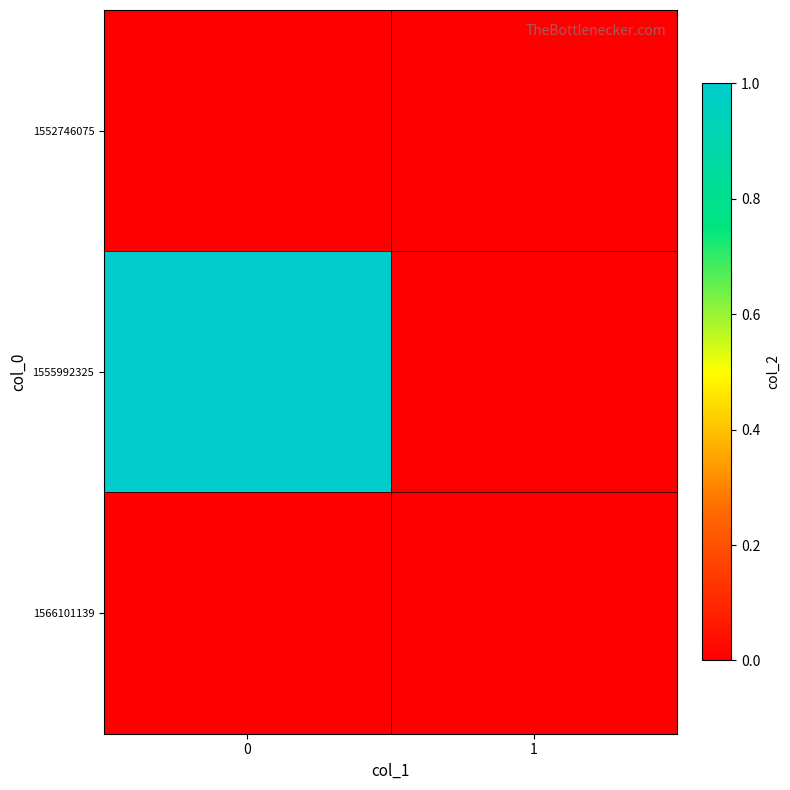

Rank the series at 1 from highest to lowest value.

1552746075, 1555992325, 1566101139